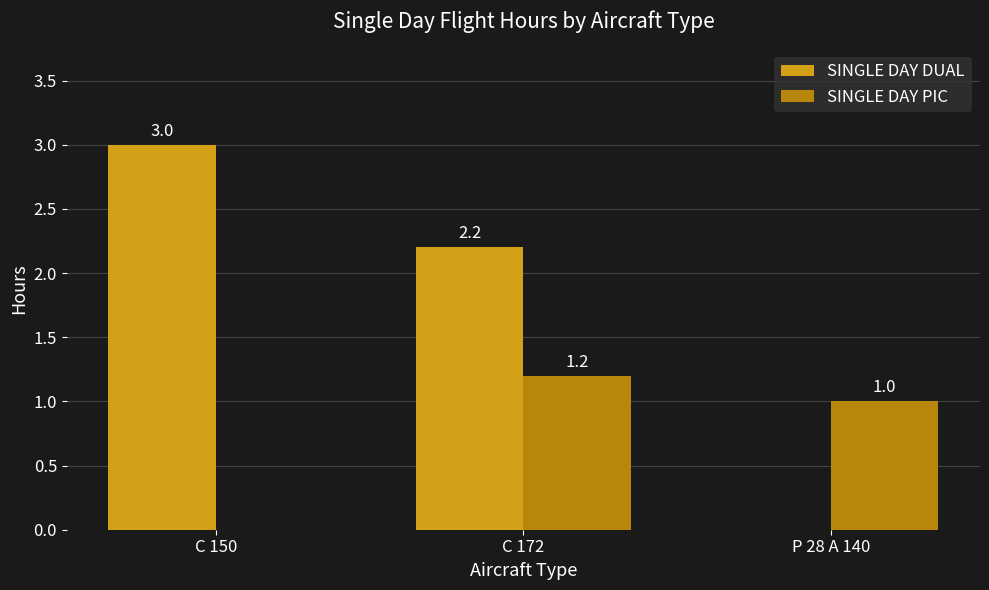

At which category is the sum across all series the highest?

C 172